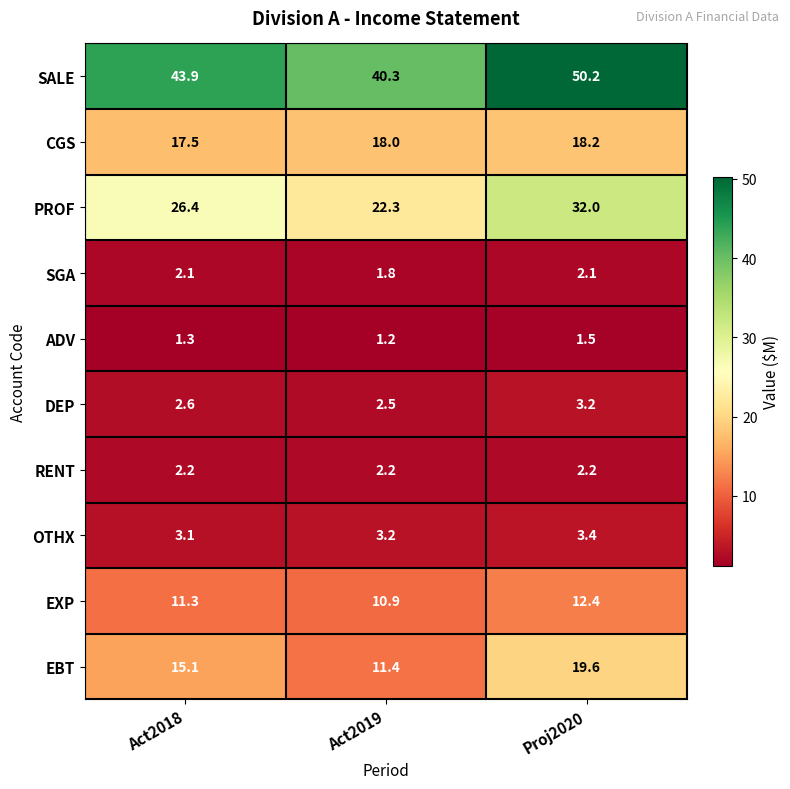

Which series has the largest range (max minus min)?

SALE